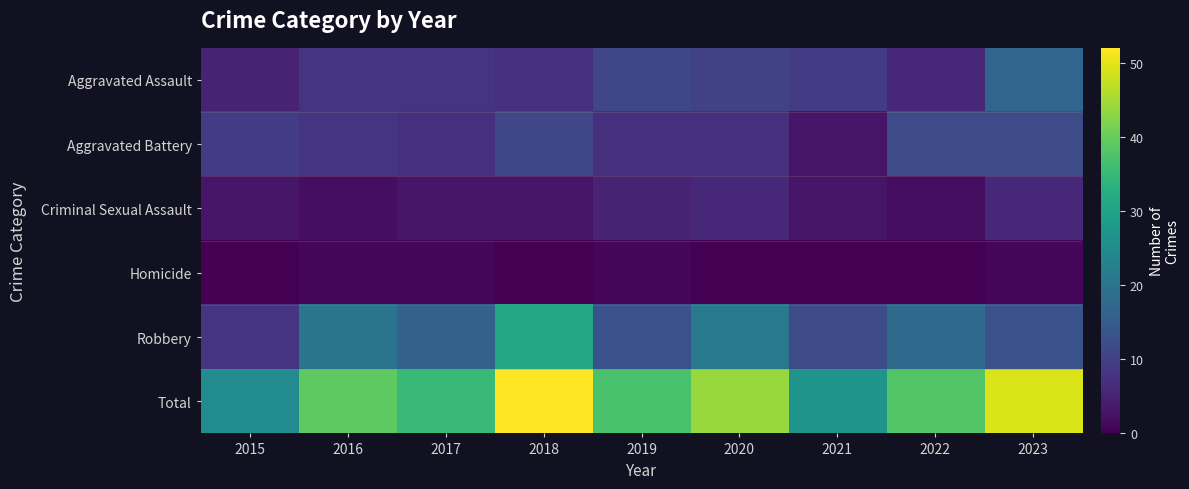

Which series has the largest total across all categories?

Total